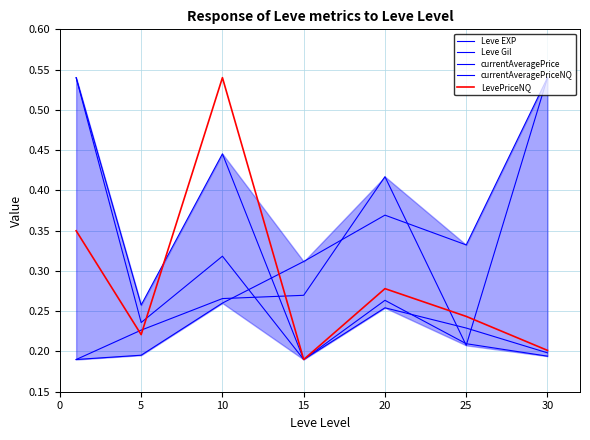

Rank the series at 25 from lowest to highest value.

Leve Gil, currentAveragePrice, currentAveragePriceNQ, LevePriceNQ, Leve EXP